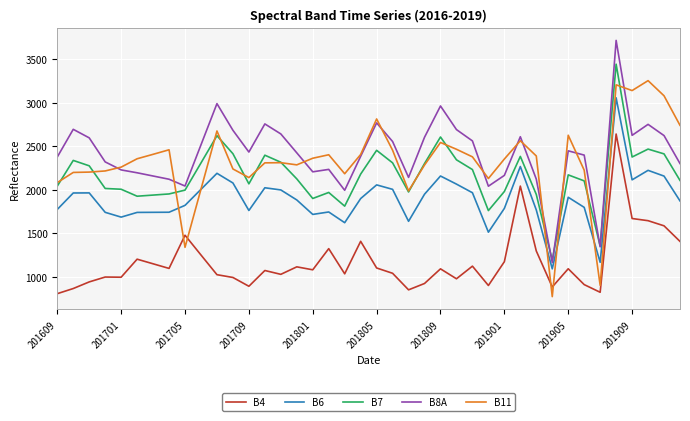

True or false: B7 and B4 intersect in this chart.

False